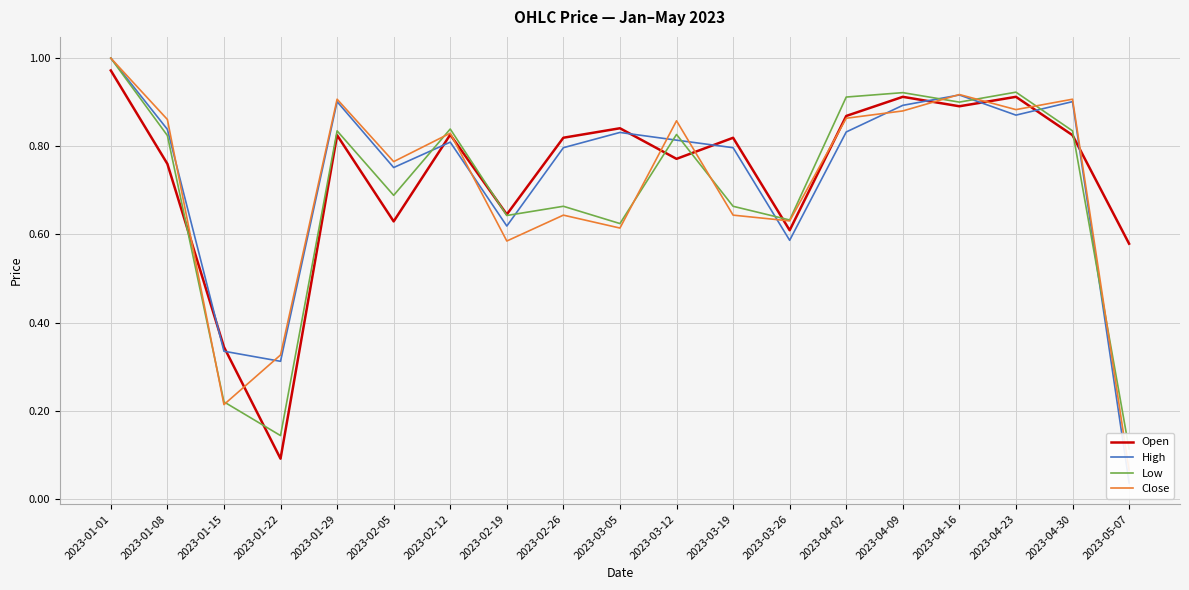

Reading right to left, transcribe all the data shown in this chart.

Open: 0.6	0.8	0.9	0.9	0.9	0.9	0.6	0.8	0.8	0.8	0.8	0.6	0.8	0.6	0.8	0.1	0.3	0.8	1.0
High: 0.0	0.9	0.9	0.9	0.9	0.8	0.6	0.8	0.8	0.8	0.8	0.6	0.8	0.8	0.9	0.3	0.3	0.8	1.0
Low: 0.1	0.8	0.9	0.9	0.9	0.9	0.6	0.7	0.8	0.6	0.7	0.6	0.8	0.7	0.8	0.1	0.2	0.8	1.0
Close: 0.1	0.9	0.9	0.9	0.9	0.9	0.6	0.6	0.9	0.6	0.6	0.6	0.8	0.8	0.9	0.3	0.2	0.9	1.0